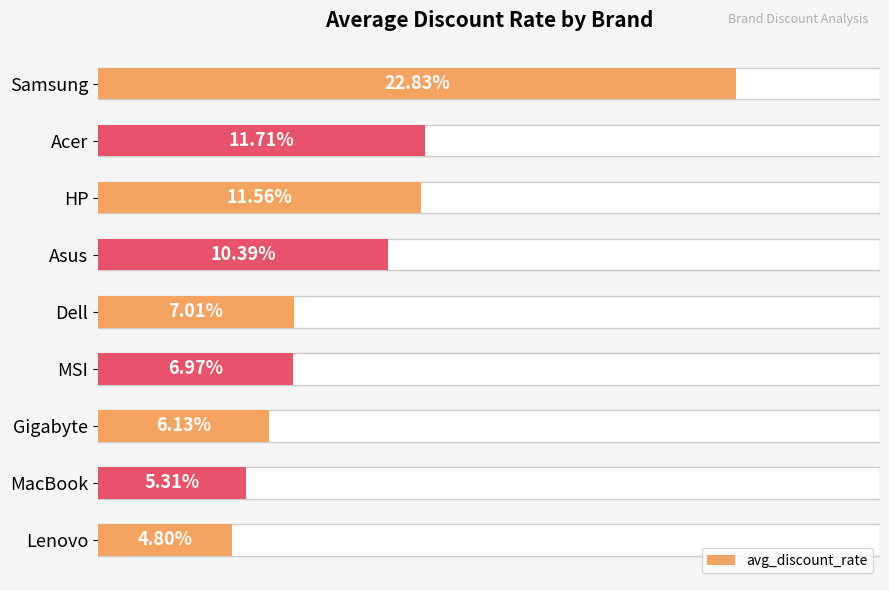

What is the greatest value displayed?

0.2